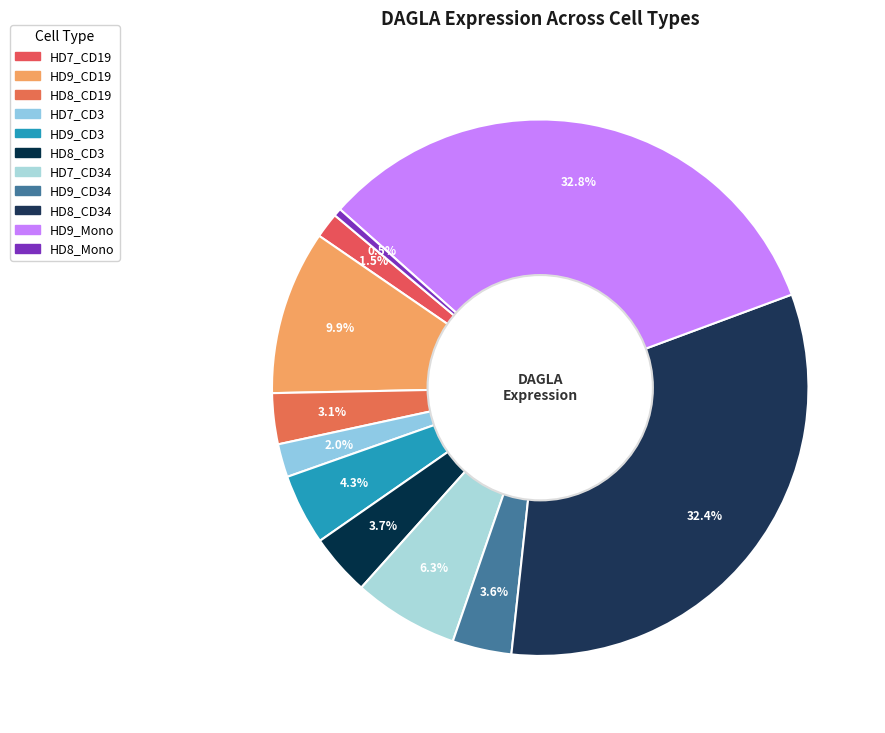

Which slice is the smallest?

HD8_Mono